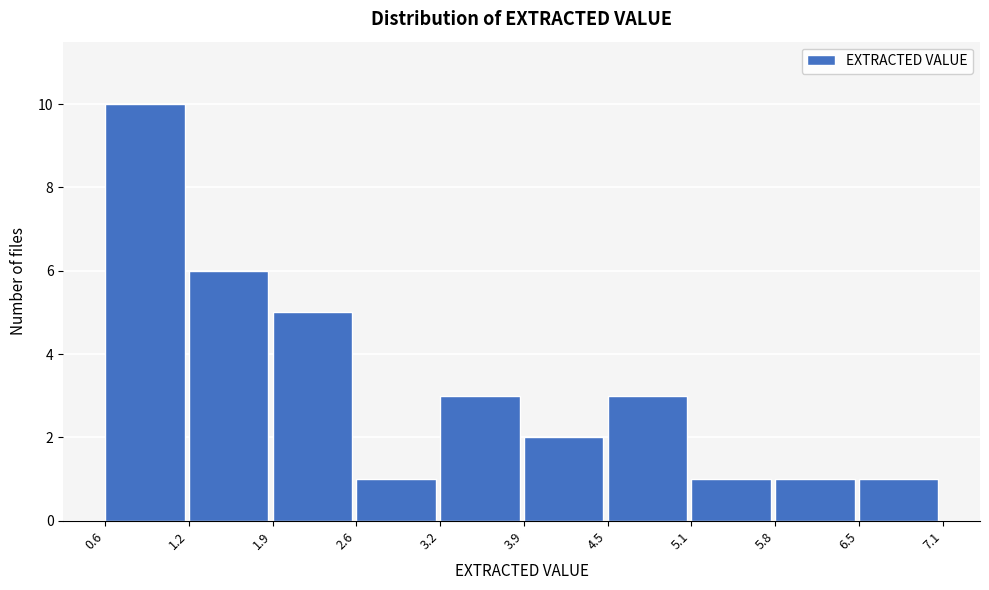

Reading left to right, list every bar in this chart as the range it spans on the x-axis followed by its height. The values are not printed on the chart, so give them approximately, as read against the axis.

0.6 to 1.2: 10
1.2 to 1.9: 6
1.9 to 2.6: 5
2.6 to 3.2: 1
3.2 to 3.9: 3
3.9 to 4.5: 2
4.5 to 5.1: 3
5.1 to 5.8: 1
5.8 to 6.5: 1
6.5 to 7.1: 1